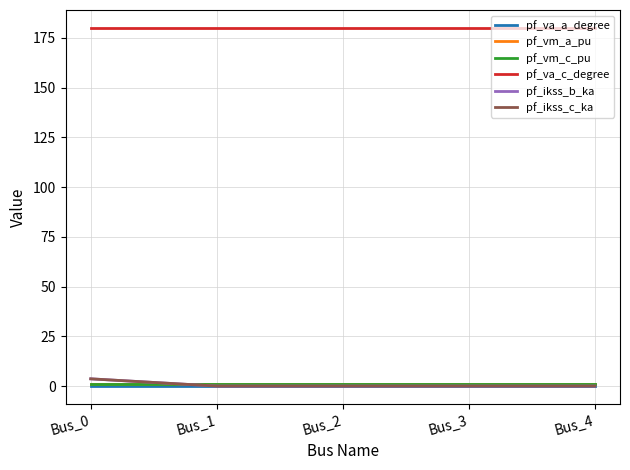

Reading right to left, transcribe all the data shown in this chart.

pf_va_a_degree: 0.0	0.0	0.0	0.0	0.0
pf_vm_a_pu: 0.9	0.9	0.9	0.9	0.9
pf_vm_c_pu: 0.9	0.9	0.9	0.9	0.9
pf_va_c_degree: 180.0	180.0	180.0	180.0	180.0
pf_ikss_b_ka: 0.0	0.0	0.0	0.0	3.6
pf_ikss_c_ka: 0.0	0.0	0.0	0.0	3.6